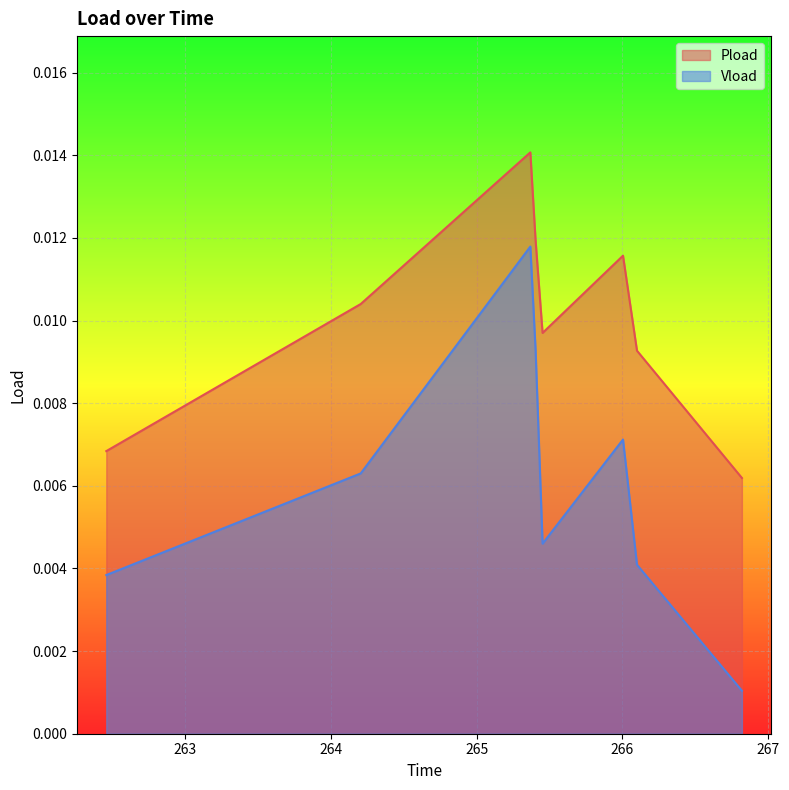

List the series in order of their overall mean, lowest first.

Vload, Pload